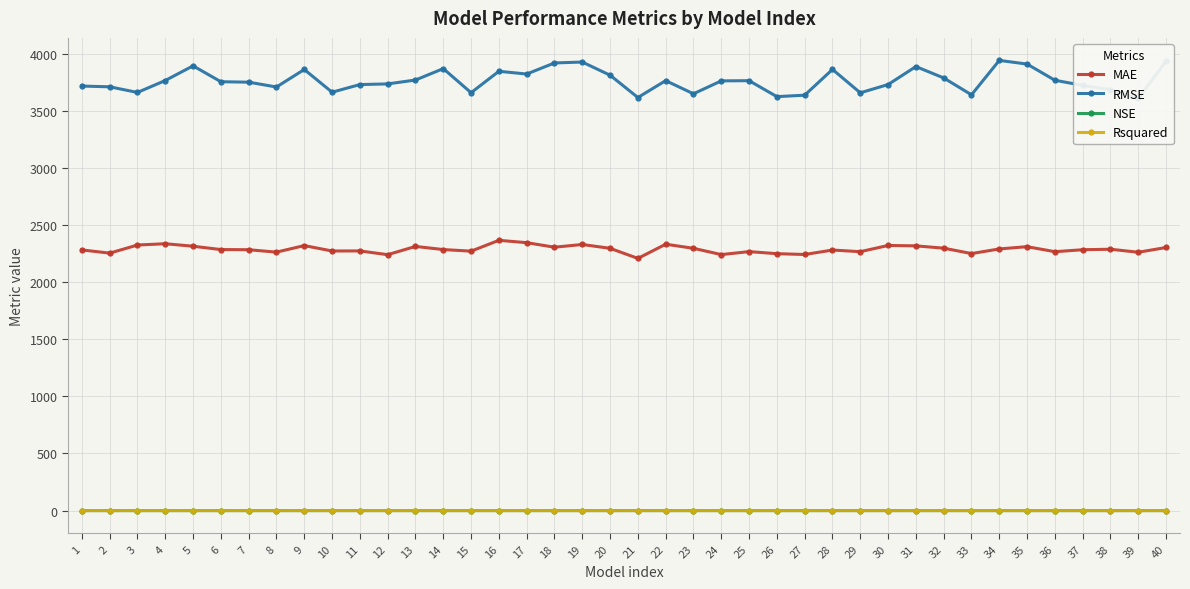

What is the sum of all NSE values?

2.4